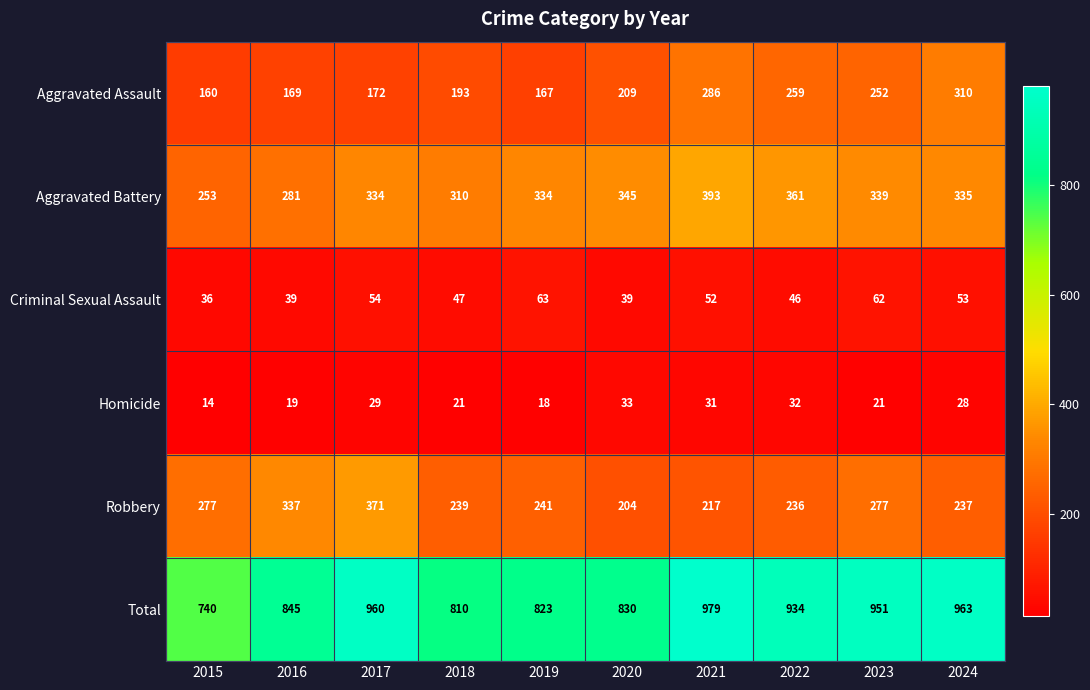

At which category does the chart reach its minimum across all series?

2015